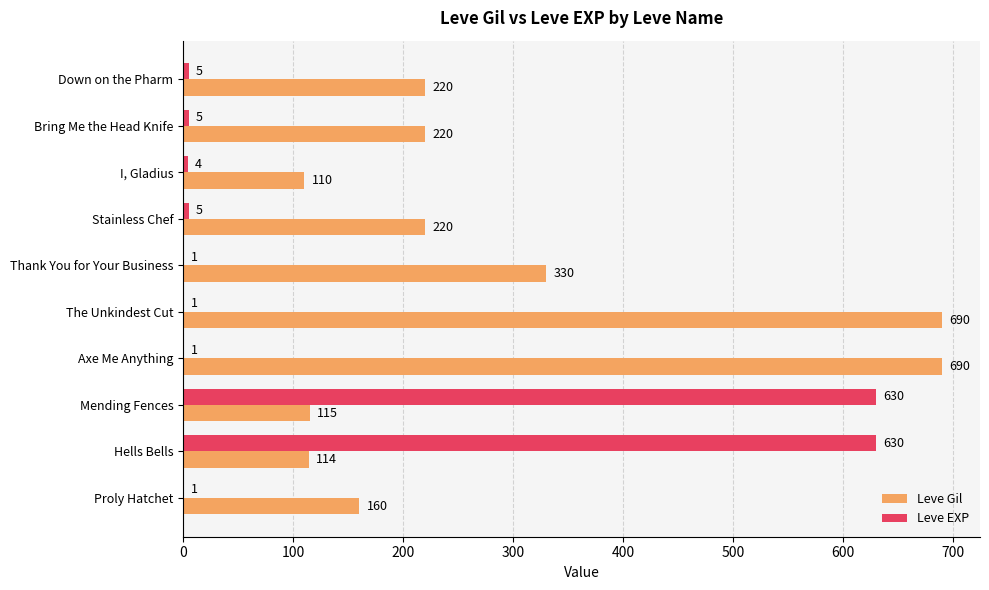

What value does the Leve EXP series have at Mending Fences, to the nearest 100?

600